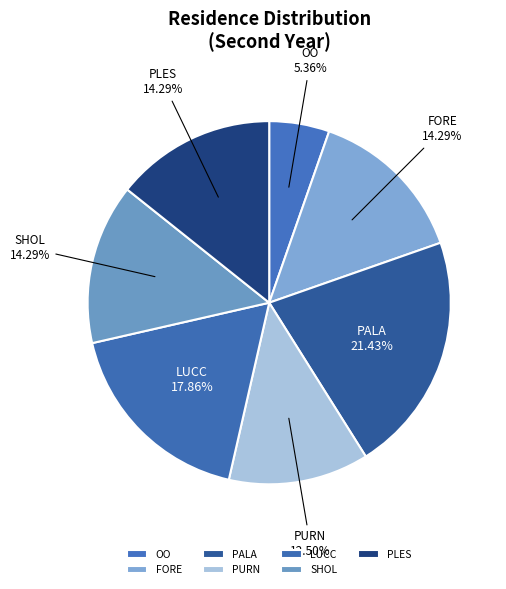

How many slices are in this pie chart?

7